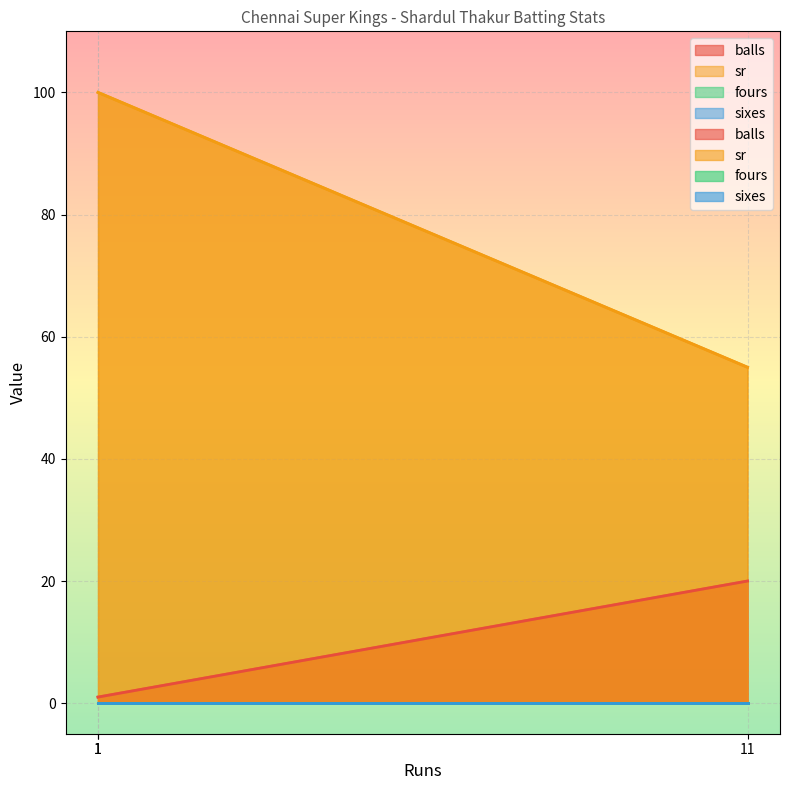

What is the lowest value of the balls series?

1